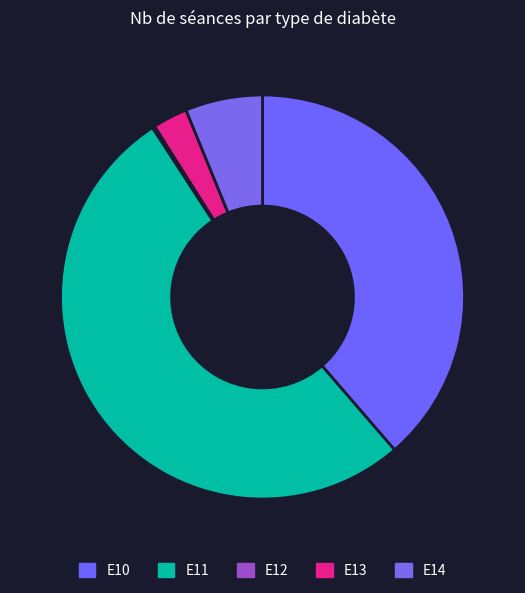

What is the ratio of the value at E10 to the value at E11?

0.7